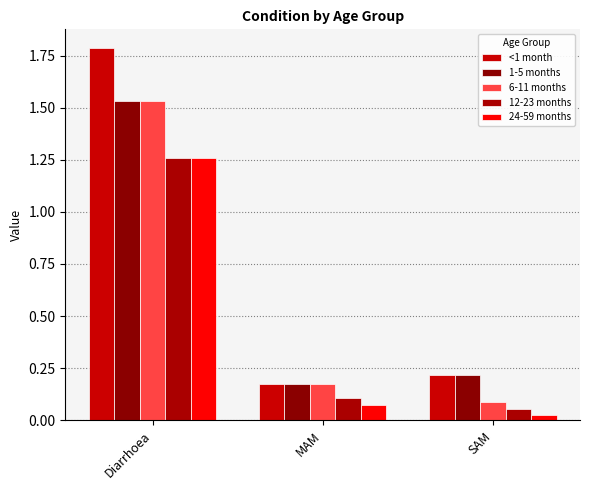

Which series has the largest total across all categories?

<1 month